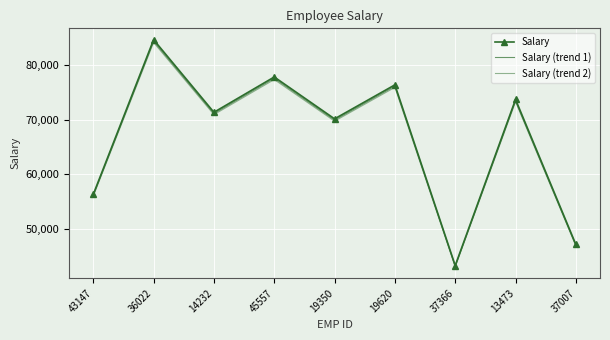

True or false: Salary (trend 2) has more than 2 points higher than both neighbors.

True